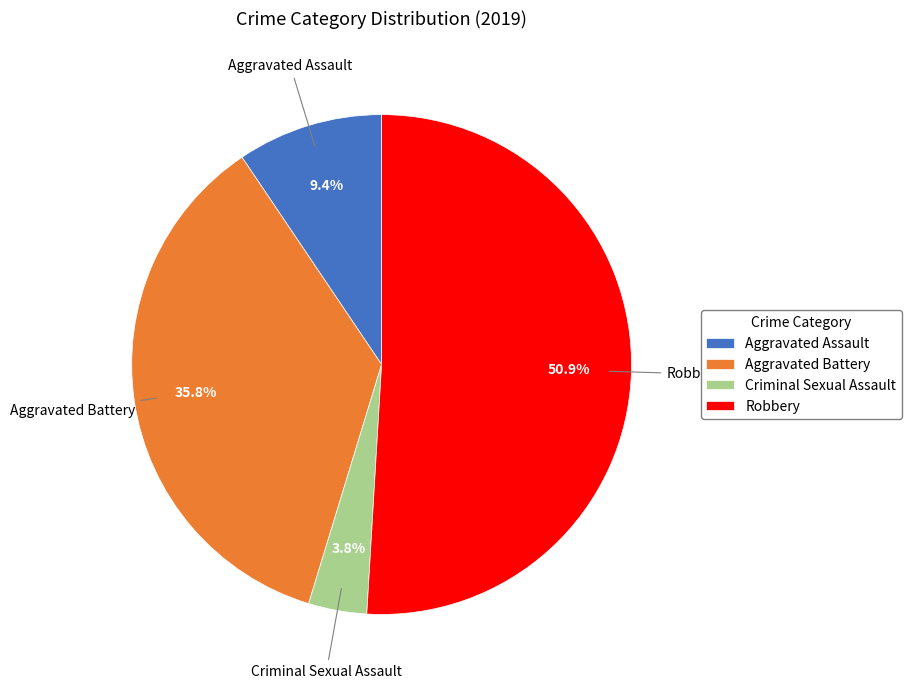

True or false: Robbery accounts for 51% of the total.

True